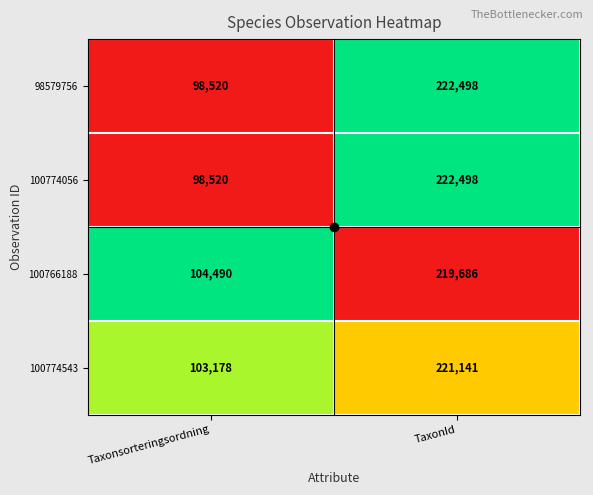

What is the spread (max minus min) of values at Taxonsorteringsordning?

5970